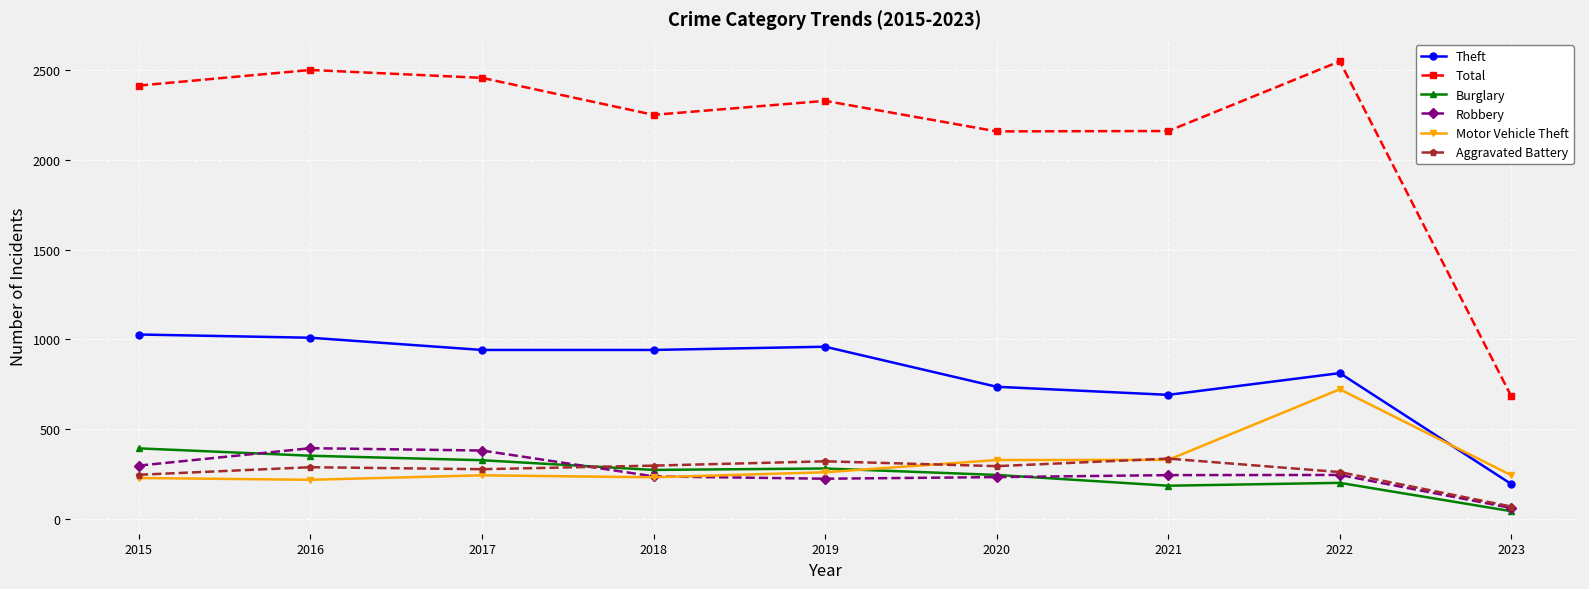

At how many categories does at least one series exceed 501?

9